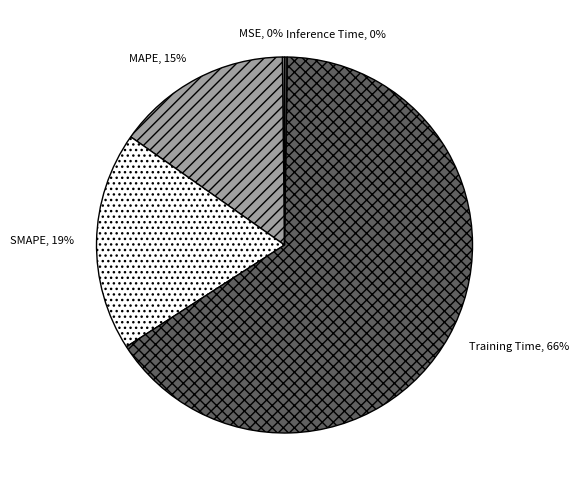

To the nearest percent, what is the average slice percentage?

20%